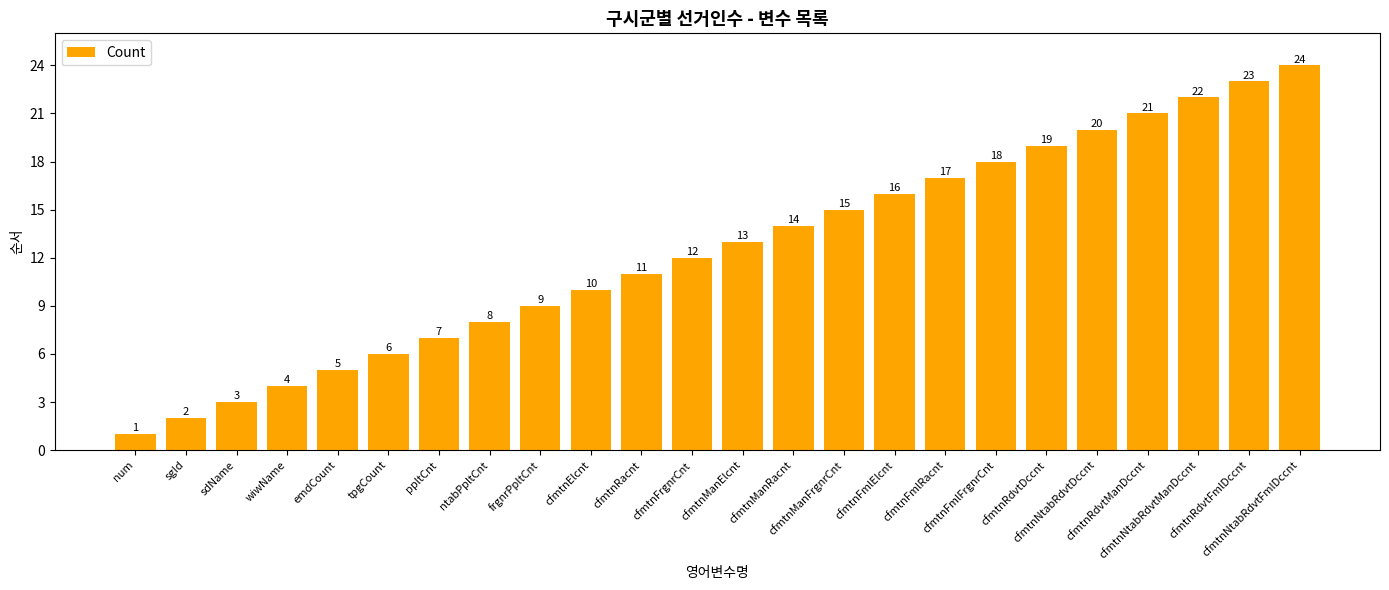

Are the bars grouped side by side (vs. stacked)?

No